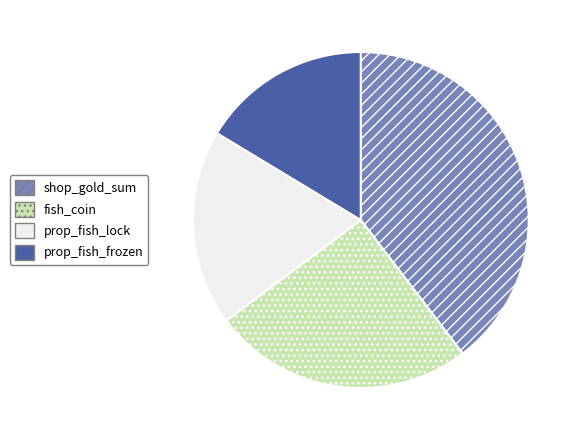

Which category has the biggest portion of the pie?

shop_gold_sum